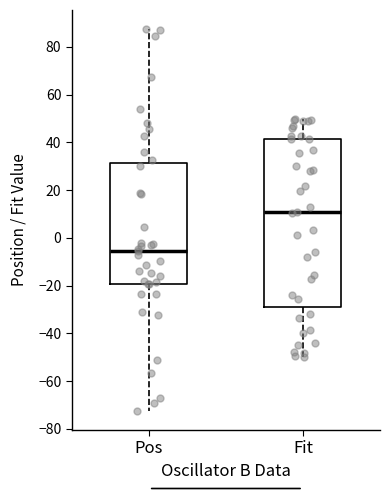

Which box is the tallest, from its lower edge to its upper edge?

Fit